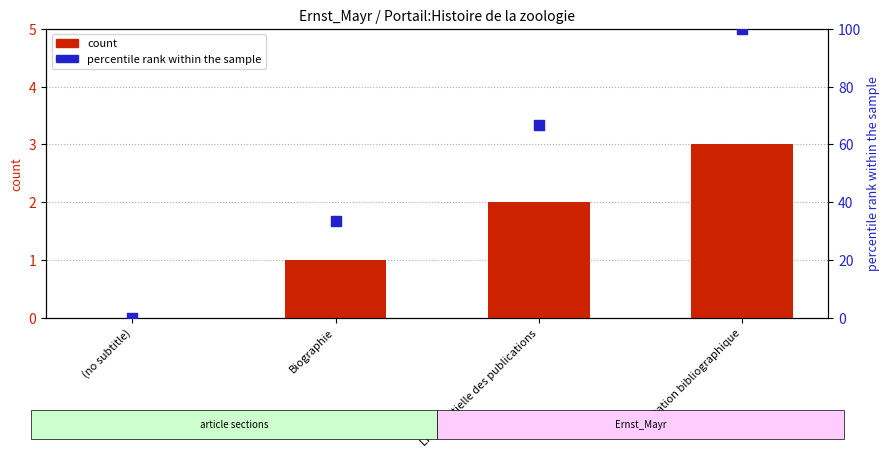

At which category is the sum across all series the highest?

Orientation bibliographique